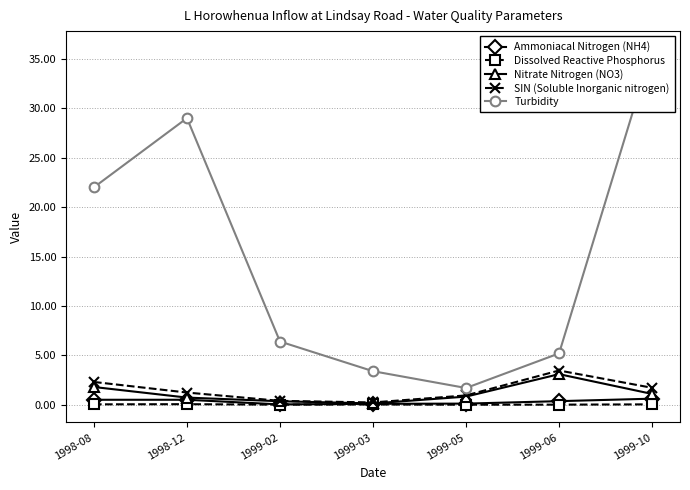

Reading left to right, what are all the values shown in this chart?

Ammoniacal Nitrogen (NH4): 0.5	0.5	0.0	0.1	0.1	0.4	0.6
Dissolved Reactive Phosphorus: 0.0	0.1	0.0	0.0	0.0	0.0	0.0
Nitrate Nitrogen (NO3): 1.8	0.7	0.4	0.1	0.8	3.1	1.1
SIN (Soluble Inorganic nitrogen): 2.3	1.2	0.4	0.2	0.9	3.5	1.7
Turbidity: 22.0	29.0	6.4	3.4	1.7	5.2	36.0